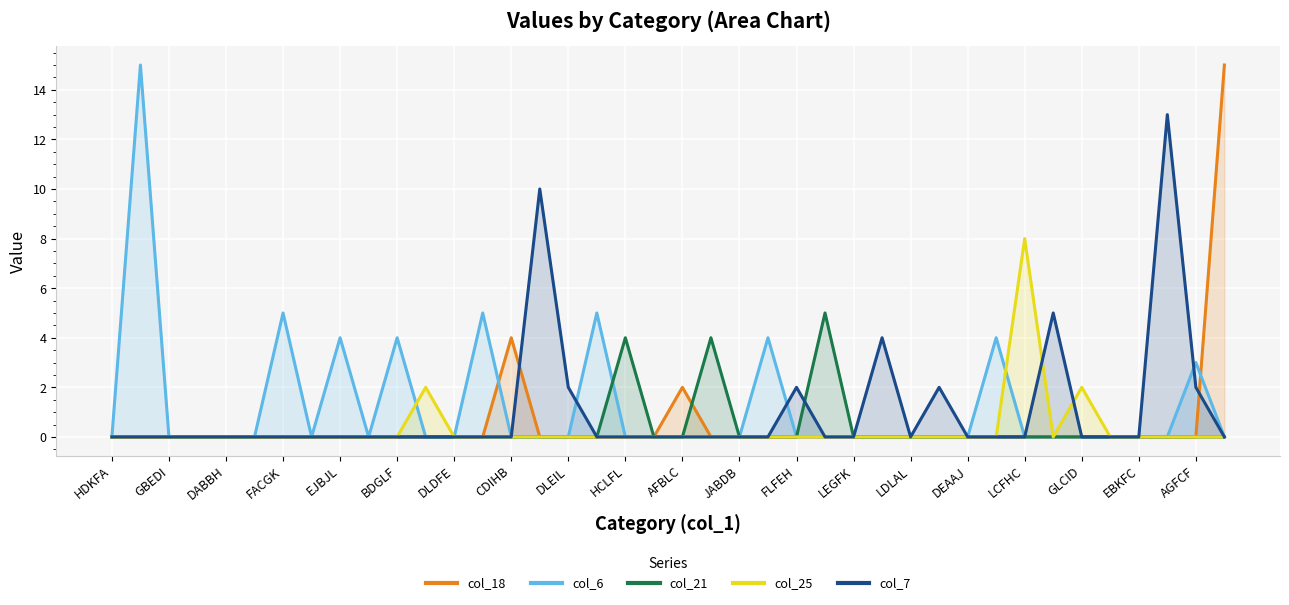

Does the chart display data point markers on the line(s)?

No